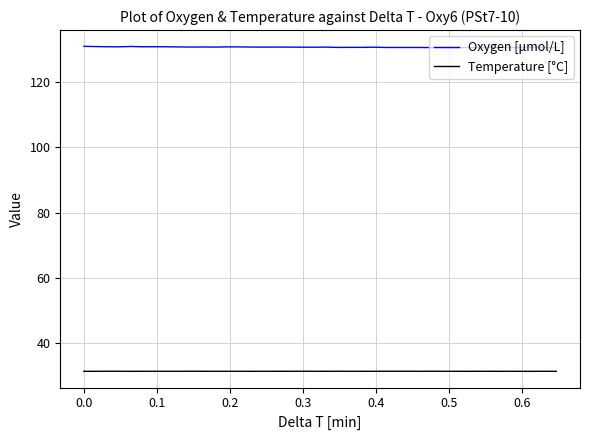

True or false: Temperature [°C] and Oxygen [μmol/L] intersect in this chart.

False